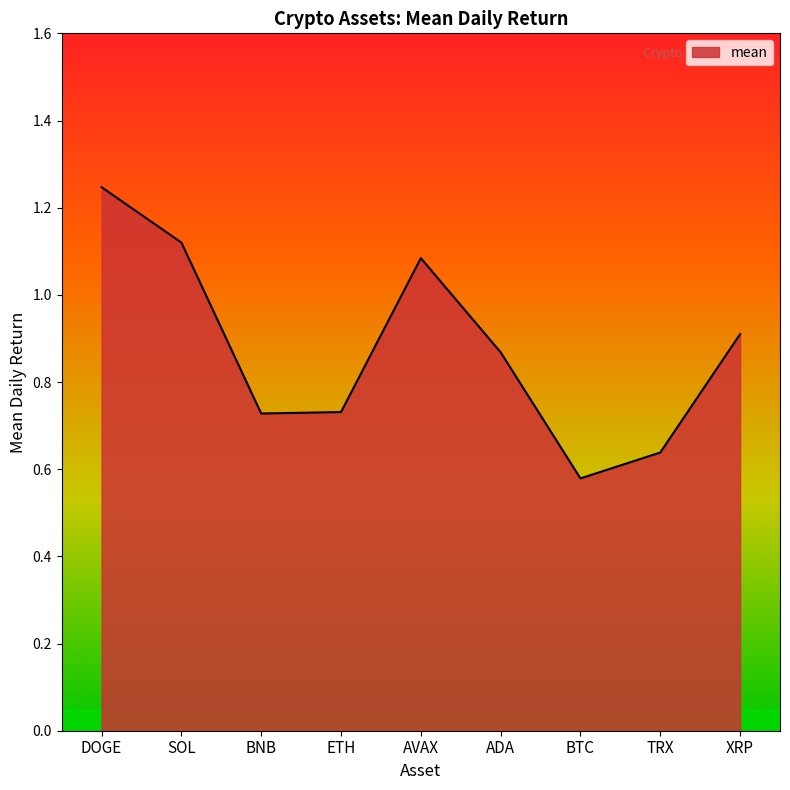

Does the chart have visible grid lines?

No